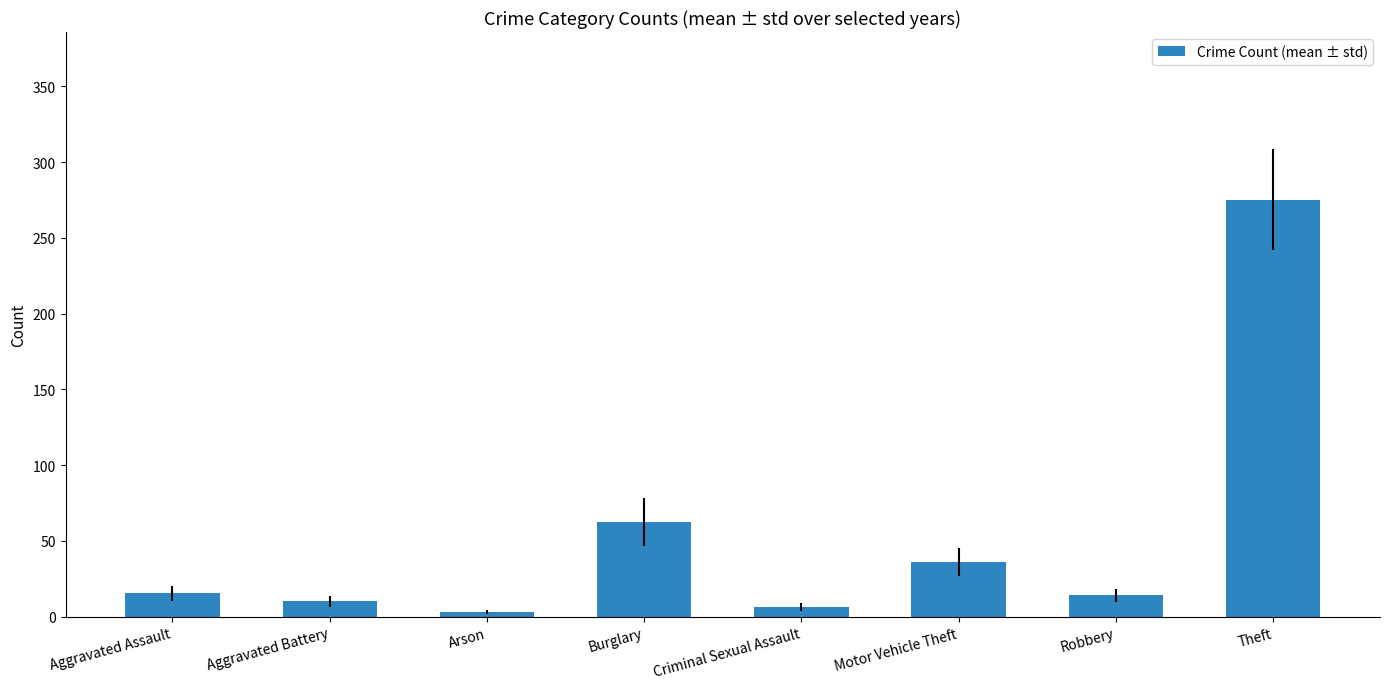

What is the sum of the values at Theft and Criminal Sexual Assault?

282.0